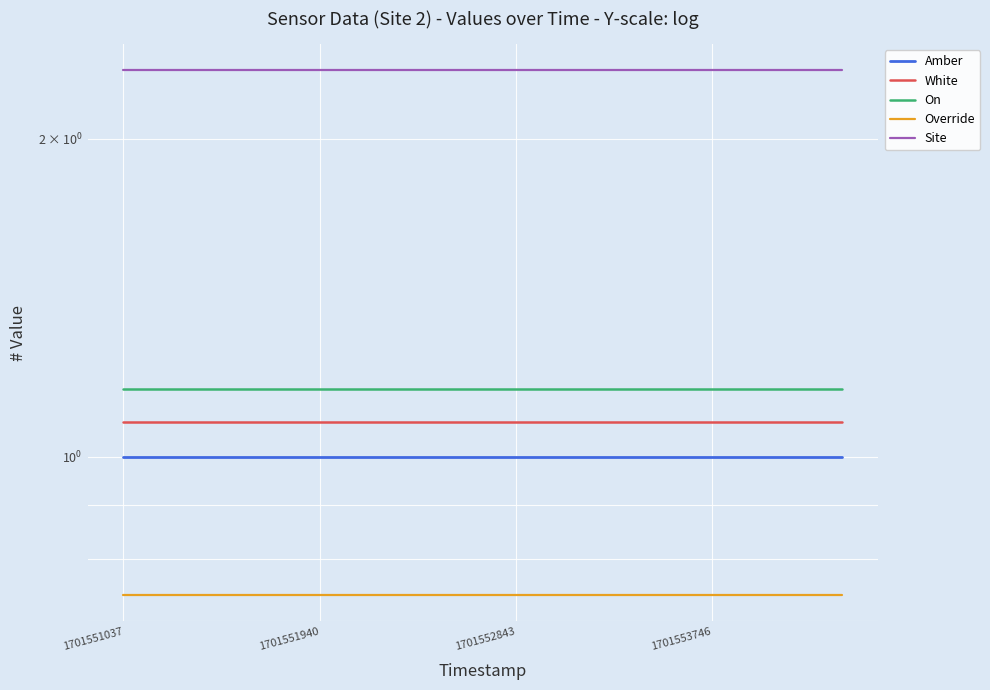

How many lines are shown in the chart?

5